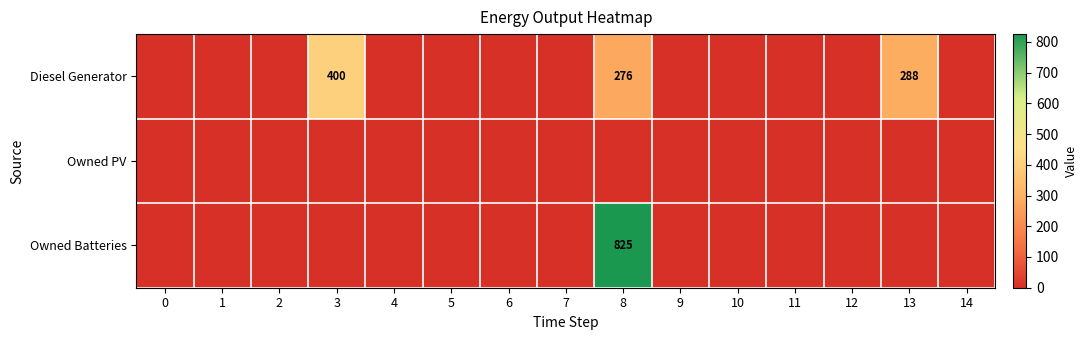

Which has a higher value, 1 or 11?

1